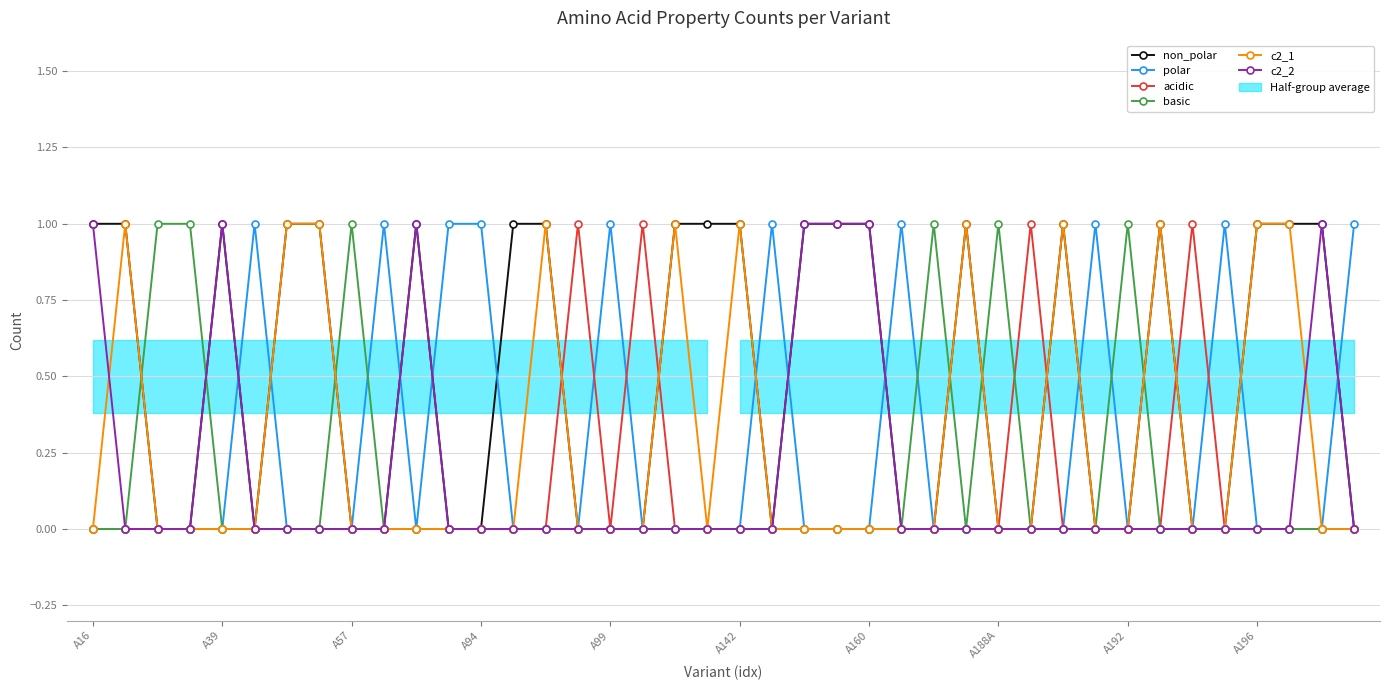

What is the highest value of the polar series?

1